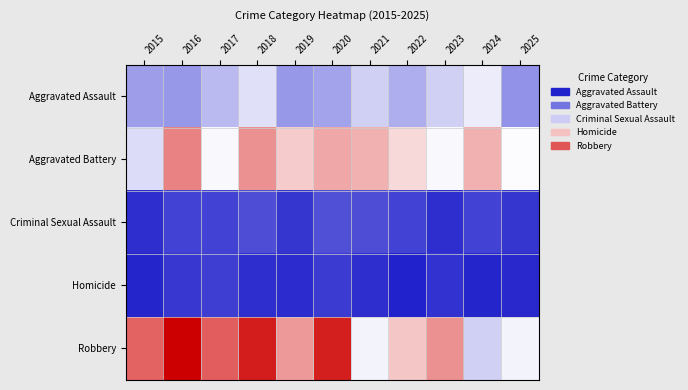

Between 2016 and 2024, which series saw the biggest shift?

Robbery